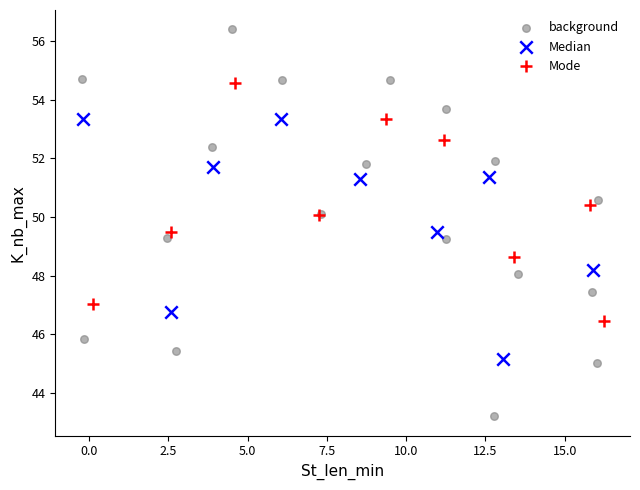

Which series contains the lowest Y value?

background